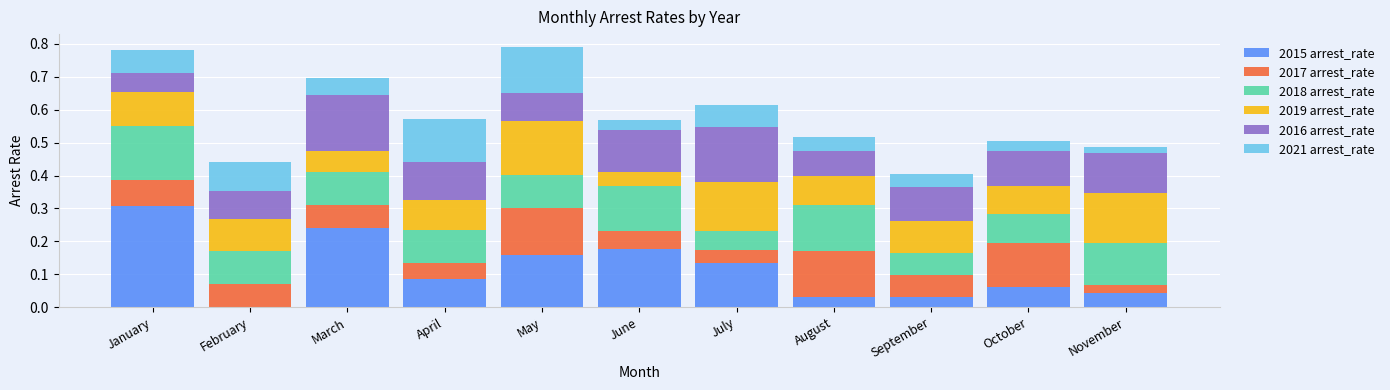

What is the total value across all series at September?

0.4